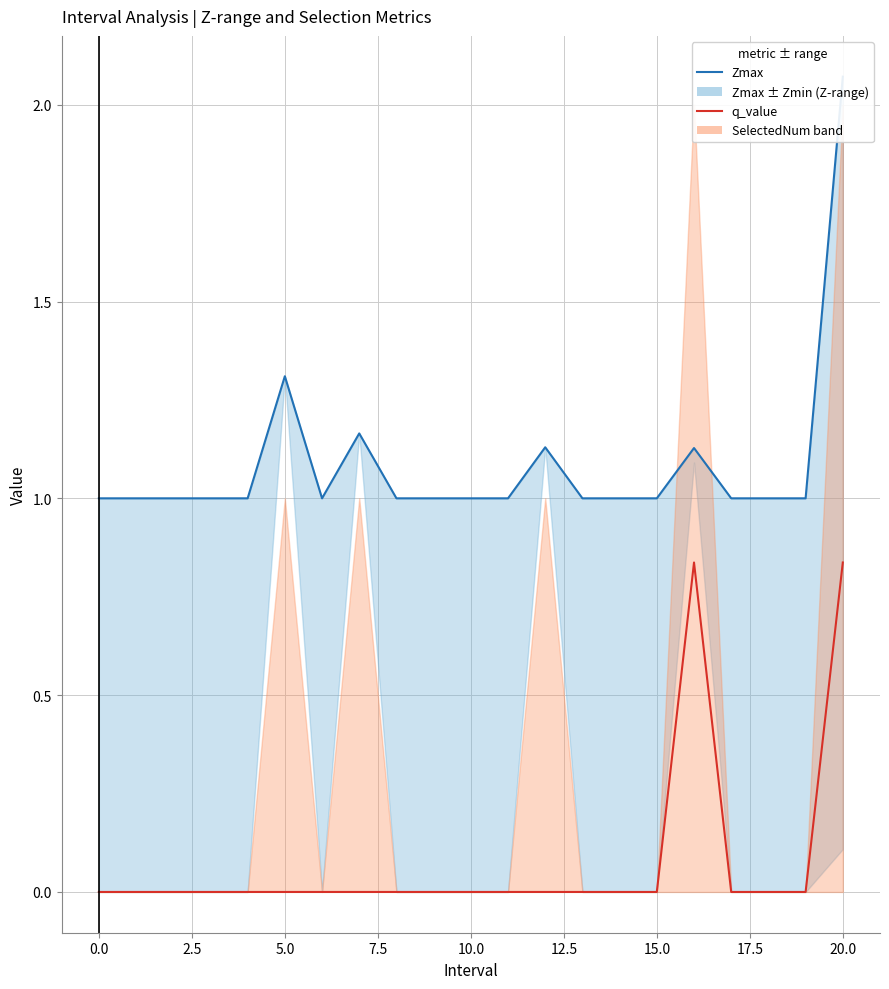

How many lines are shown in the chart?

2